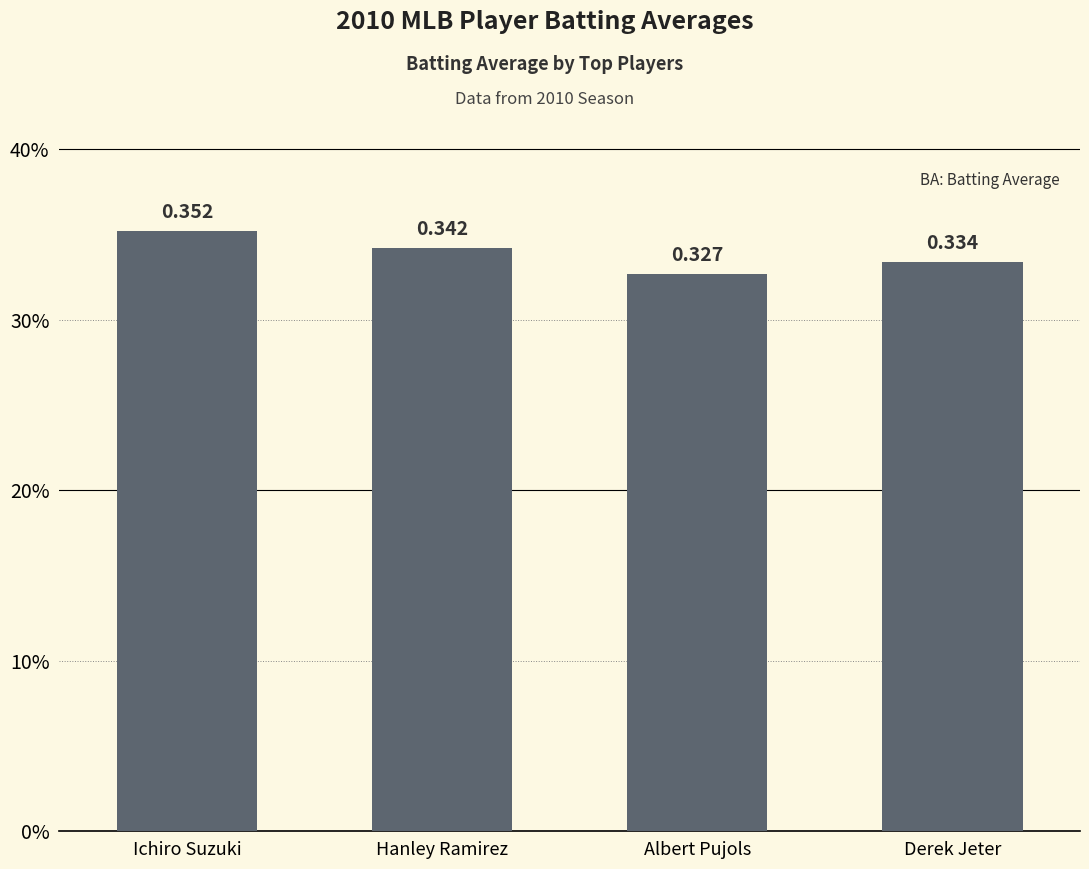

Are the bars horizontal?

No